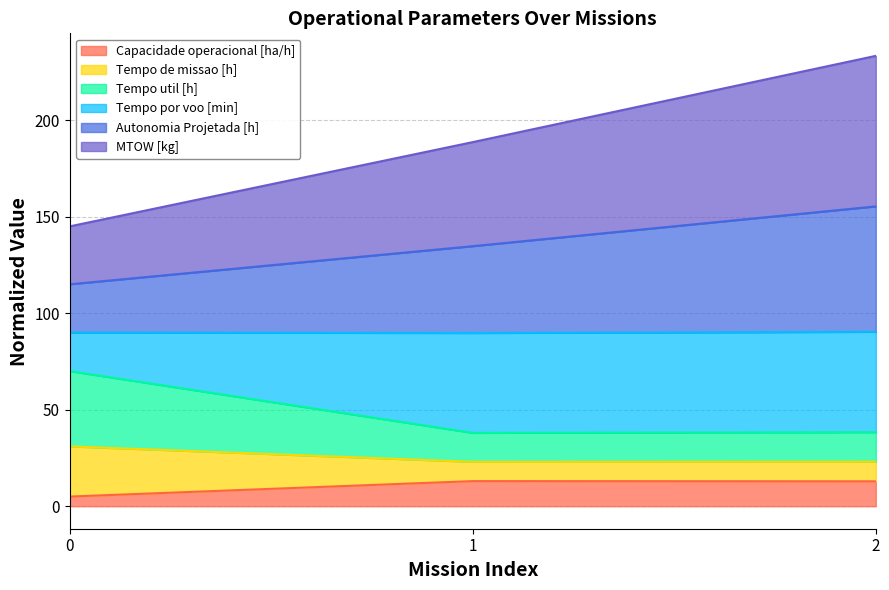

What is the maximum value for Capacidade operacional [ha/h]?

13.0